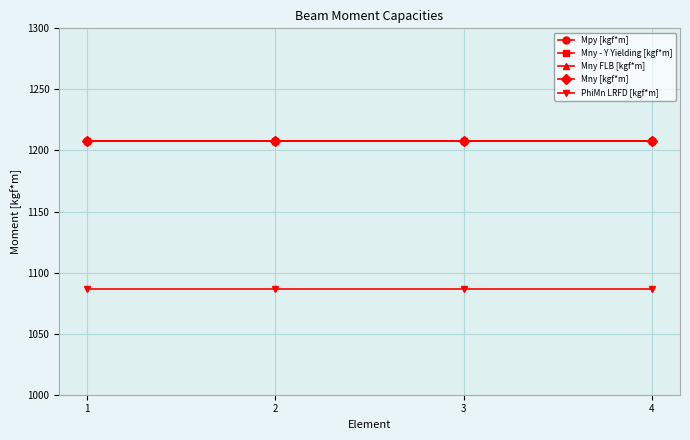

Which label corresponds to the largest value in the chart?

1